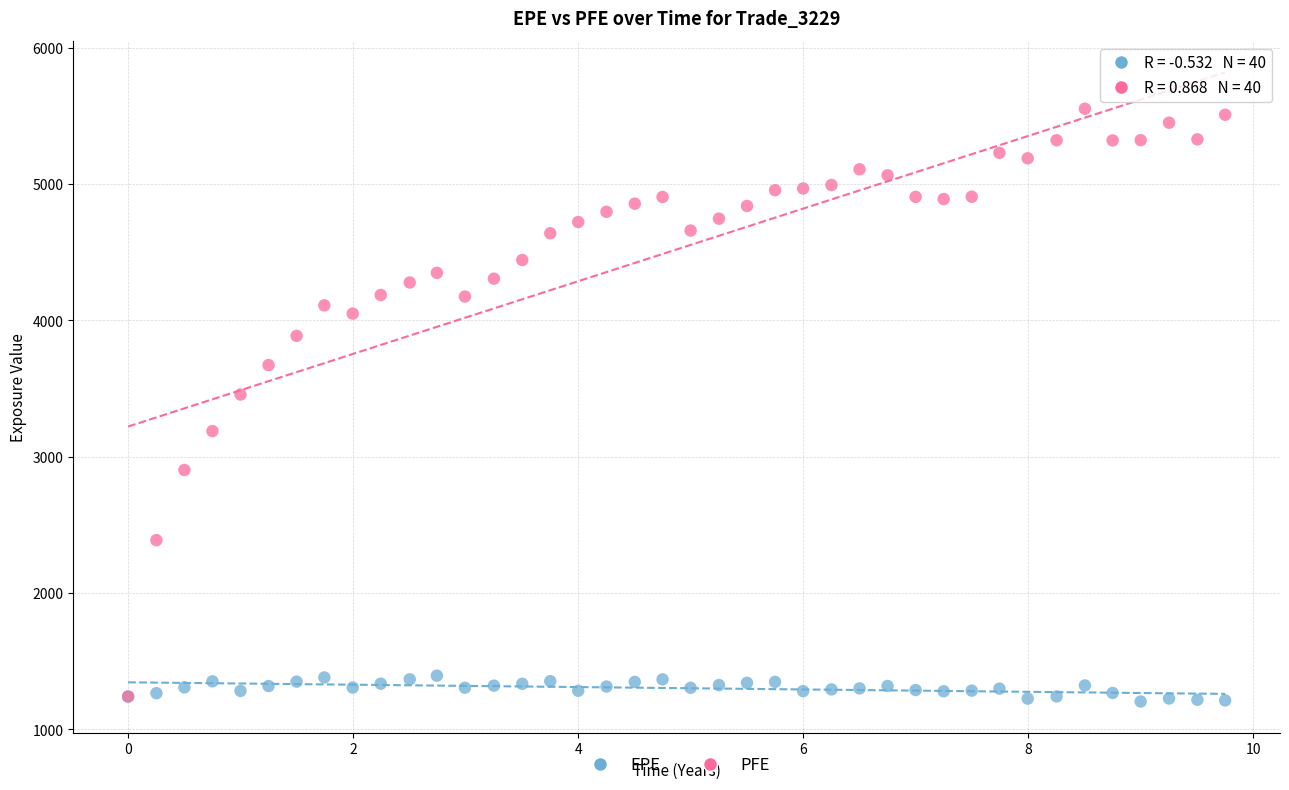

Which series contains the highest Y value?

PFE